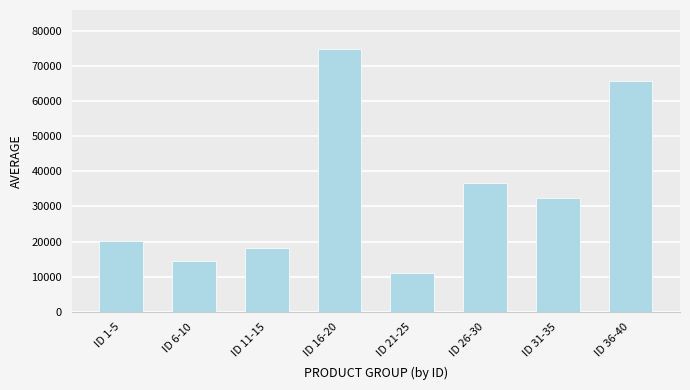

Does the chart contain any negative values?

No